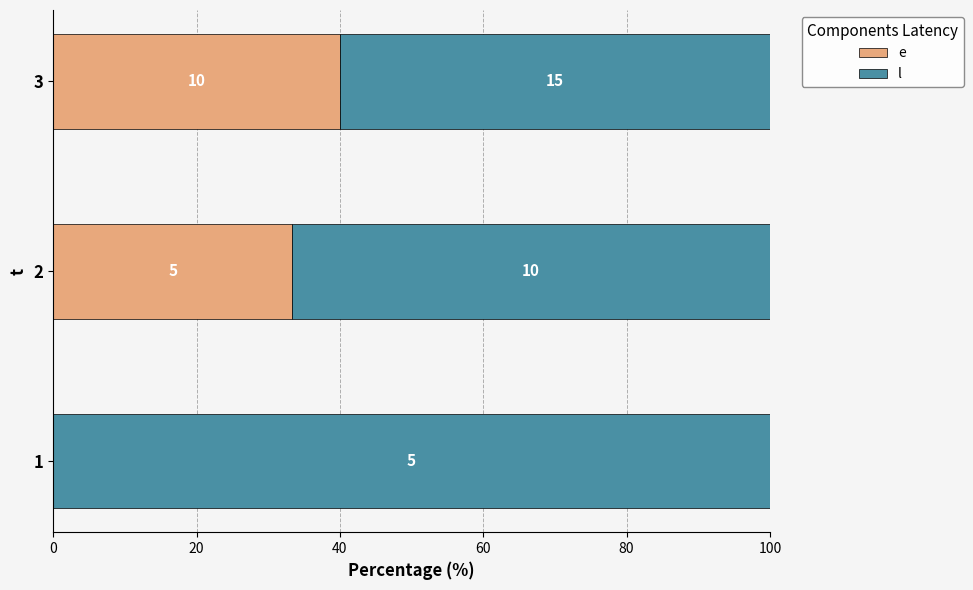

What is the value of the l bar at the 1st from the left?

100.0